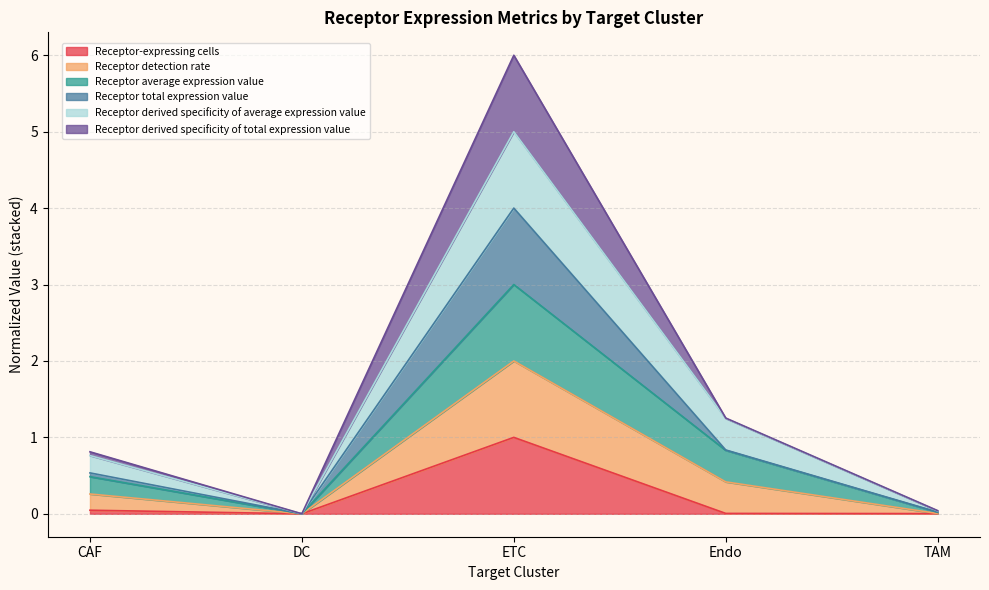

At which label is Receptor-expressing cells closest to 0?

DC